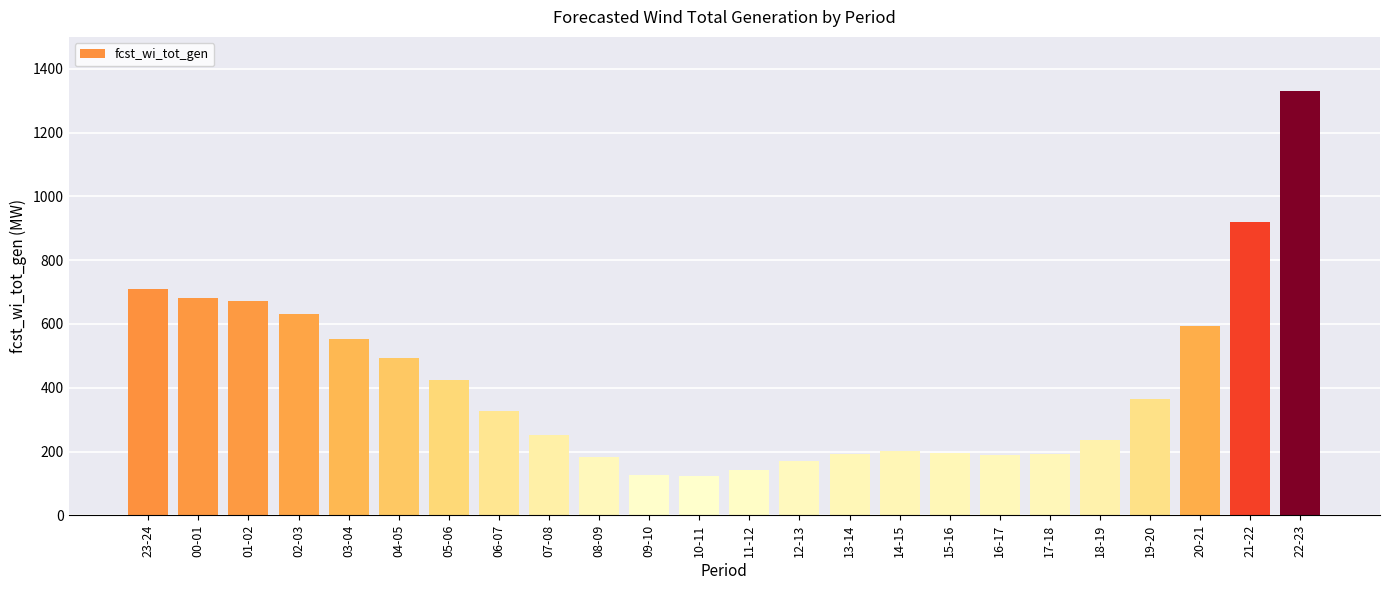

What is the sum of the values at 04-05 and 11-12?

637